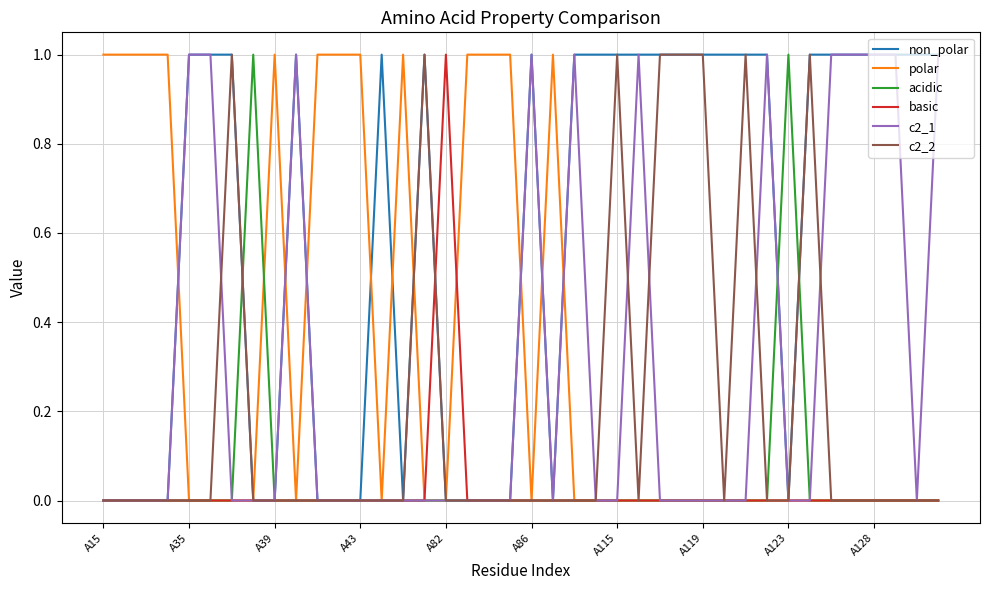

What is the difference between the maximum and minimum values in the acidic series?

1